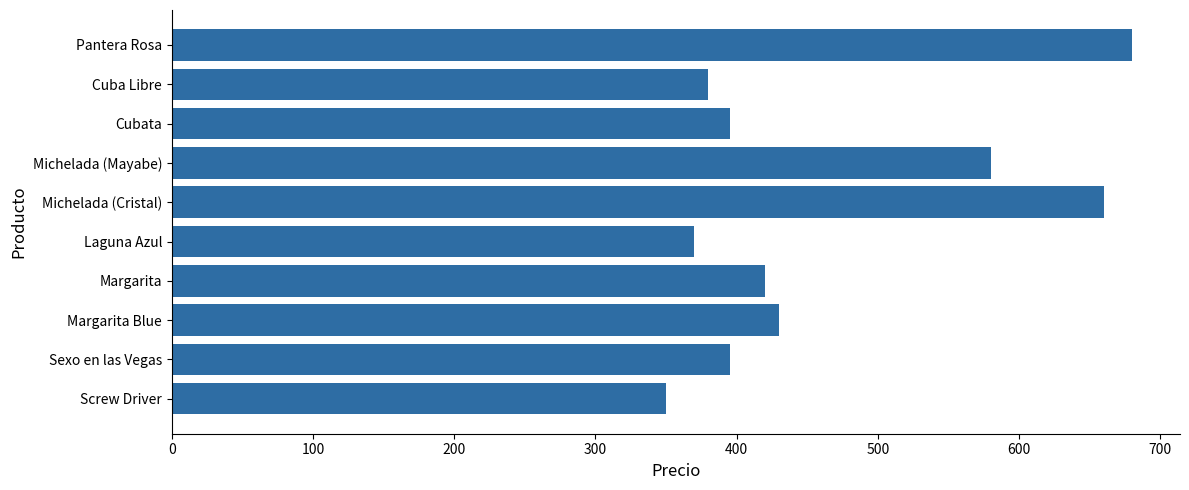

What is the value of the 2nd bar from the top?

380